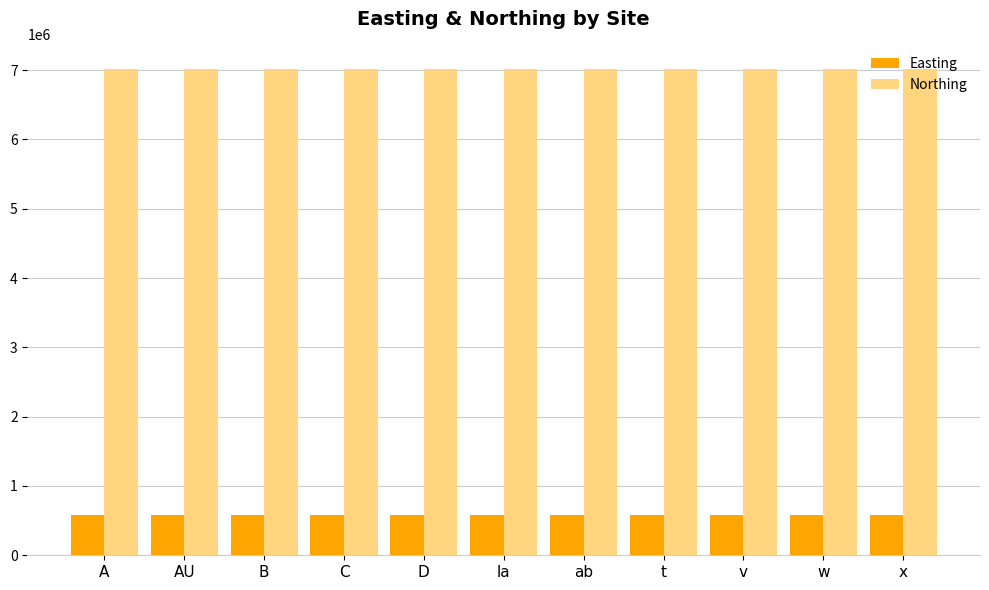

What position from the right is D?

7